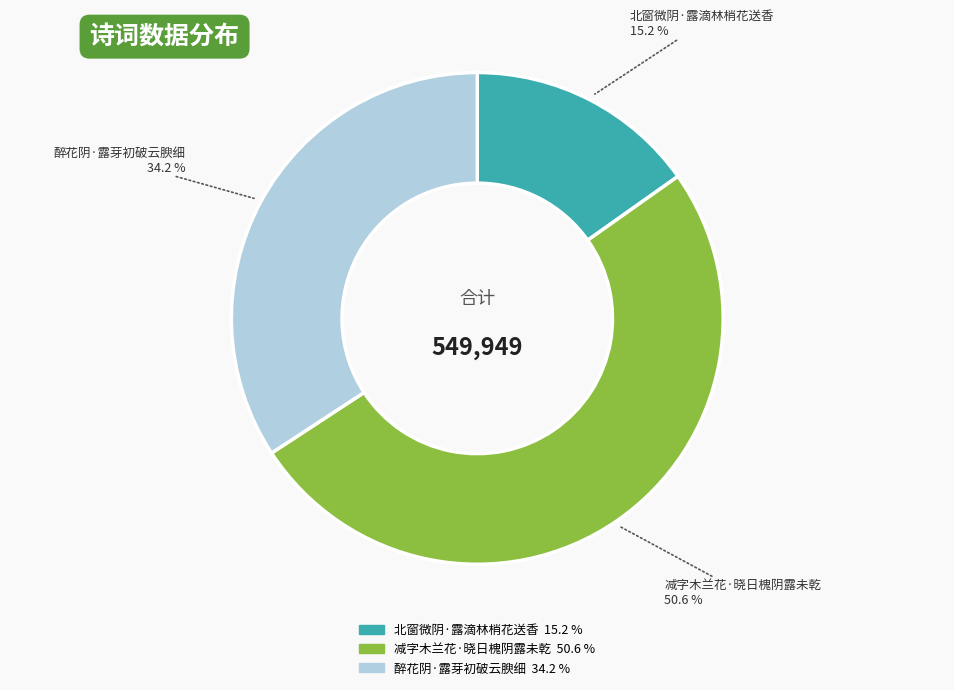

True or false: 减字木兰花·晓日槐阴露未乾 accounts for 51% of the total.

True